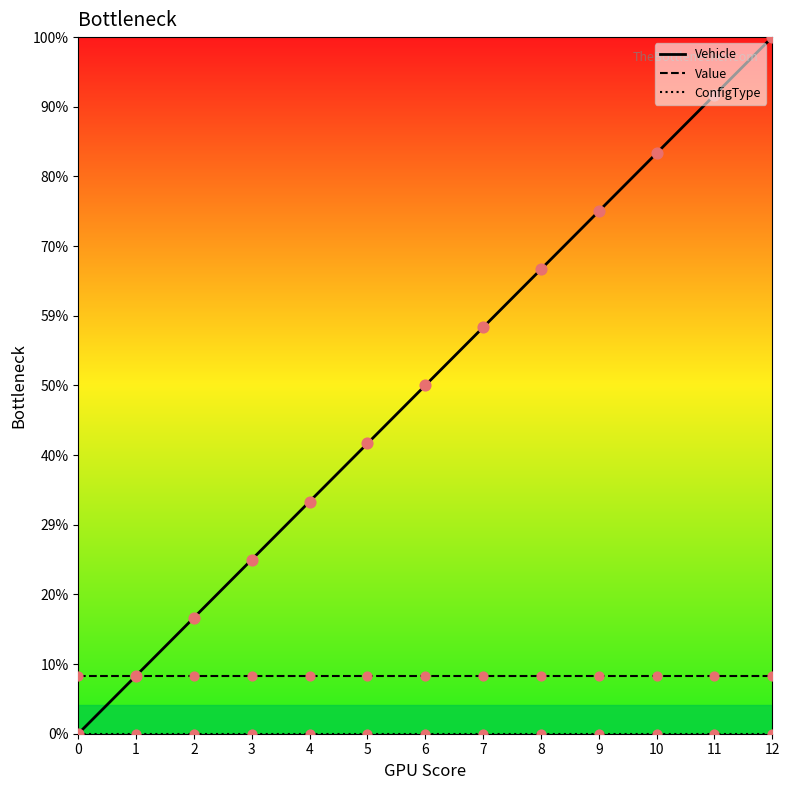

At which category is the sum across all series the highest?

12